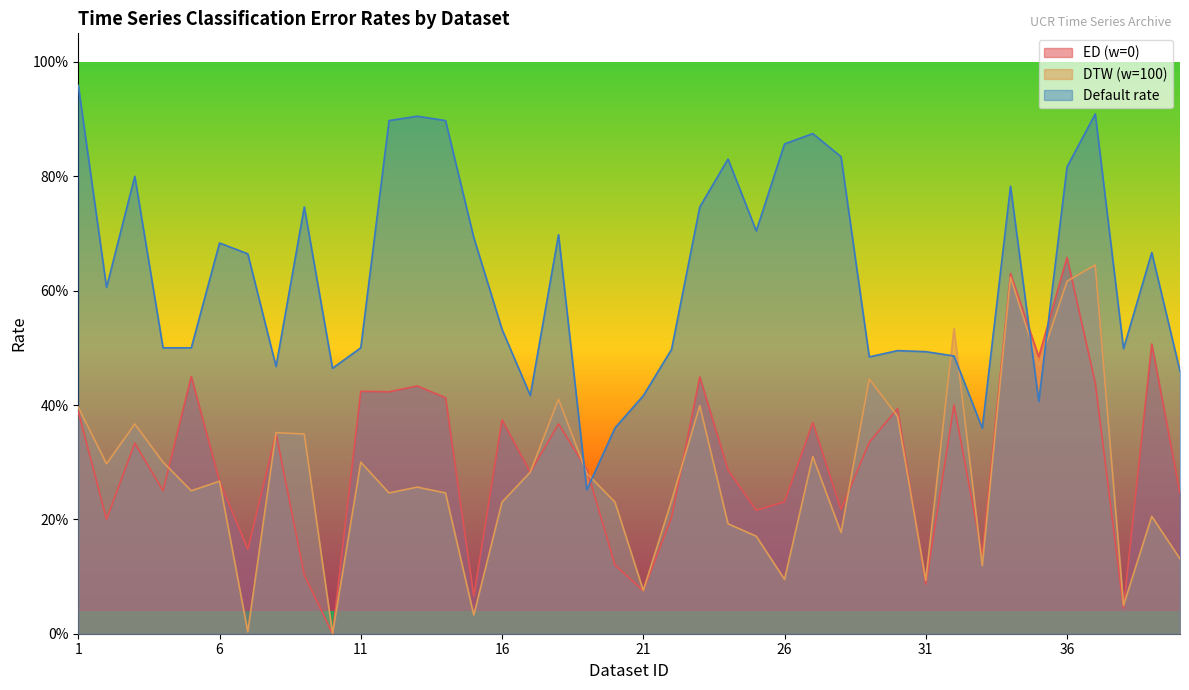

True or false: DTW (w=100) has a value of 0.1 at 31.

True